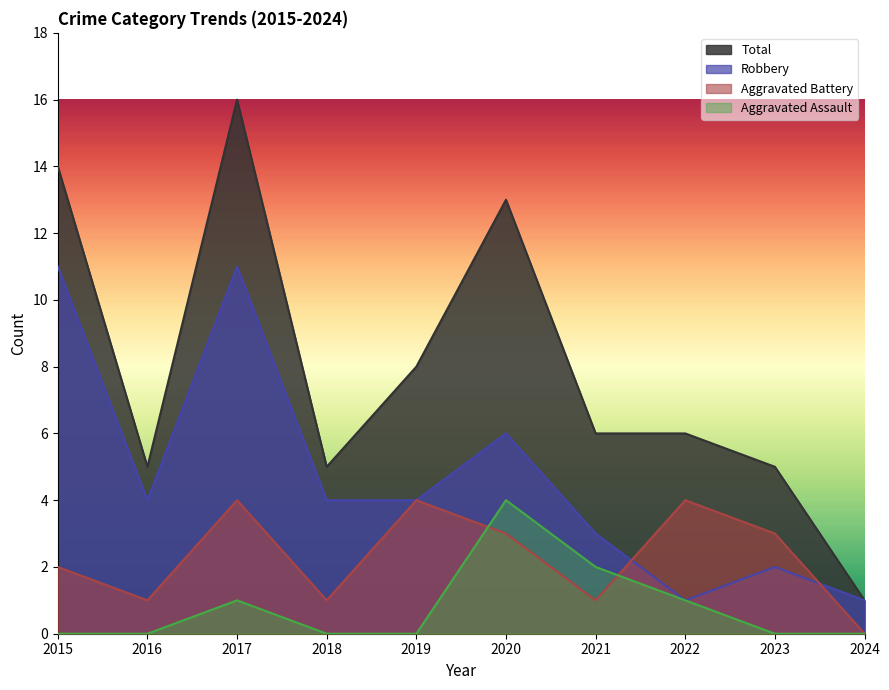

Reading left to right, what are all the values shown in this chart?

Aggravated Assault: 0	0	1	0	0	4	2	1	0	0
Aggravated Battery: 2	1	4	1	4	3	1	4	3	0
Robbery: 11	4	11	4	4	6	3	1	2	1
Total: 14	5	16	5	8	13	6	6	5	1